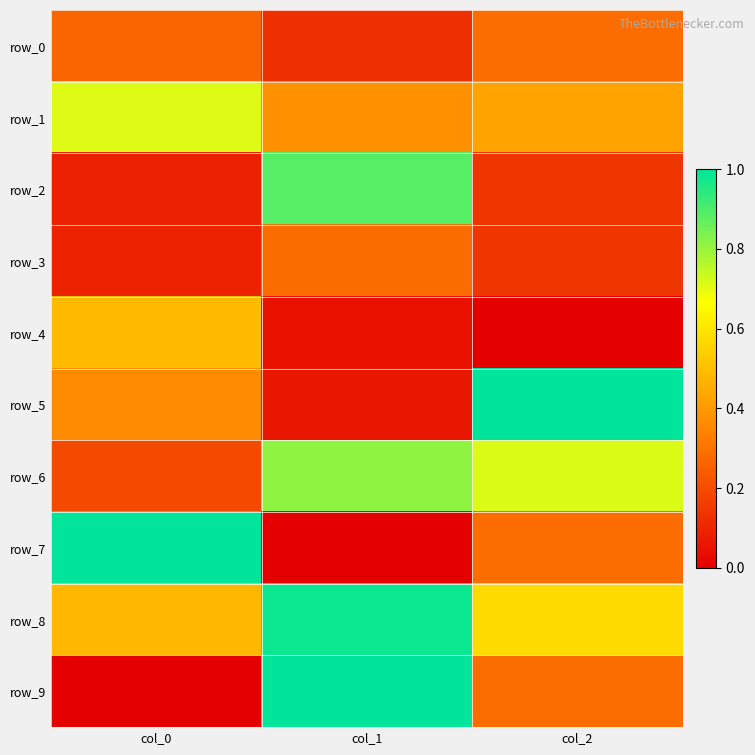

How many data points does each series have?

3